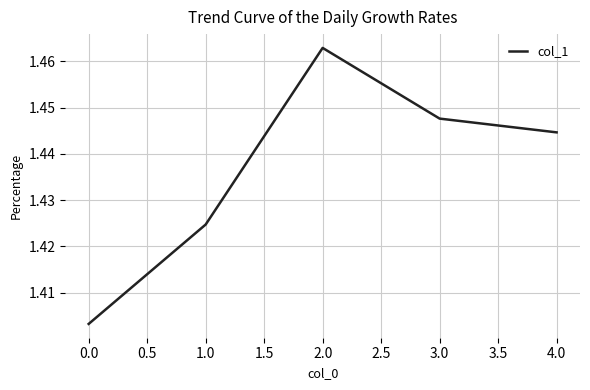

List the labels in order of value, smallest first.

0.0, 1.0, 4.0, 3.0, 2.0